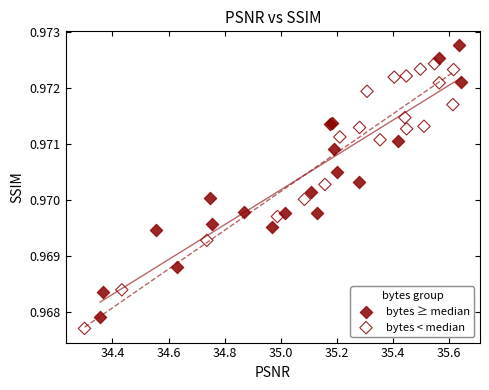

Which series has the widest spread of Y values?

bytes ≥ median